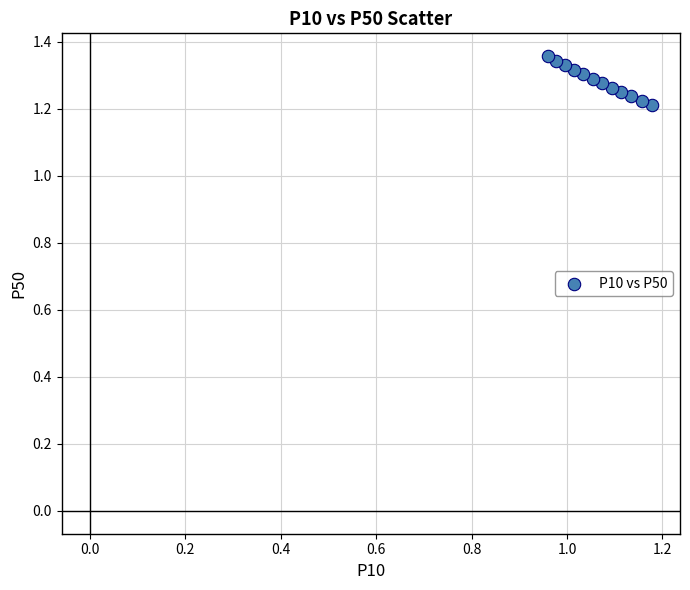

What is the average X value?

1.1